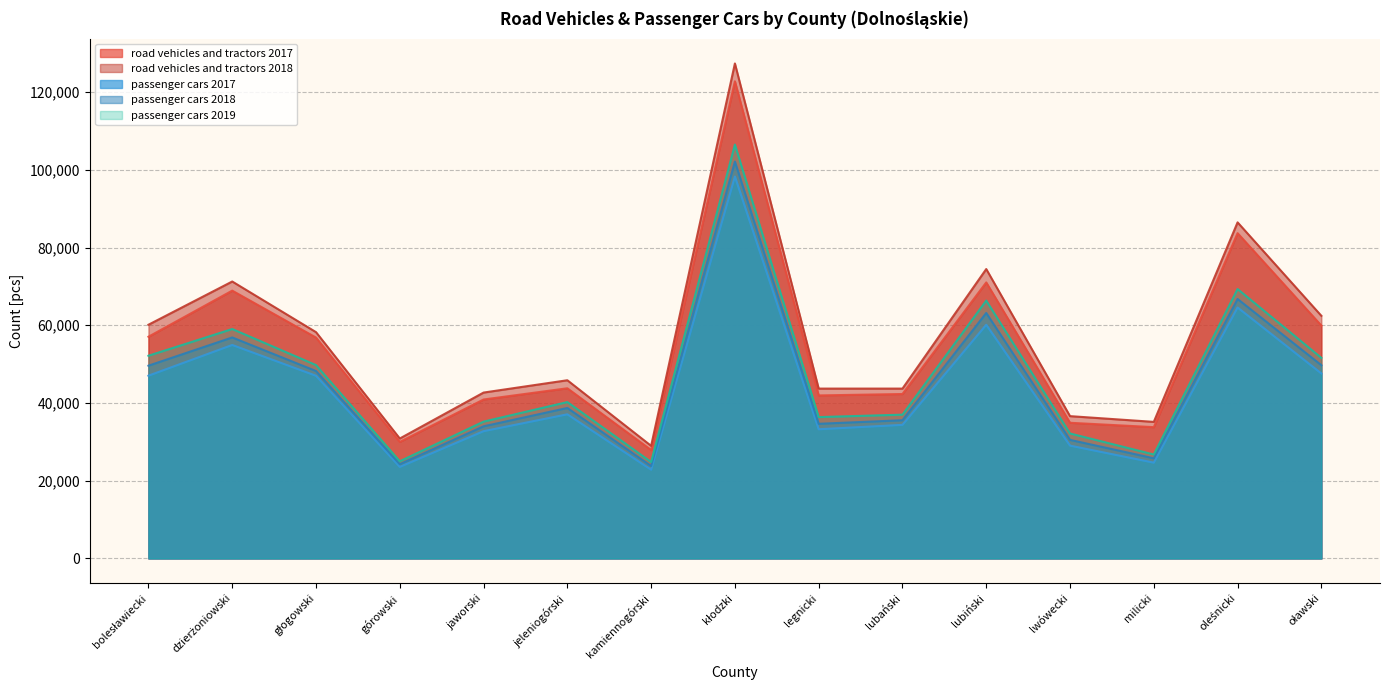

Reading left to right, what are all the values shown in this chart?

road vehicles and tractors 2017: 57046	68911	56834	29989	40896	43787	27895	122779	41946	42310	71023	34907	33783	83698	59918
road vehicles and tractors 2018: 60135	71260	58232	30859	42682	45851	28973	127364	43704	43704	74464	36616	35139	86477	62430
passenger cars 2017: 47026	54931	47007	23559	32749	37086	22834	98278	33245	34373	60128	29031	24651	64573	47599
passenger cars 2018: 49599	56864	48220	24245	33995	38717	23788	102119	34644	35562	63155	30505	25771	66757	49720
passenger cars 2019: 52158	59031	49753	25004	35202	40234	24818	106493	36373	36996	66344	32151	26745	69318	51604